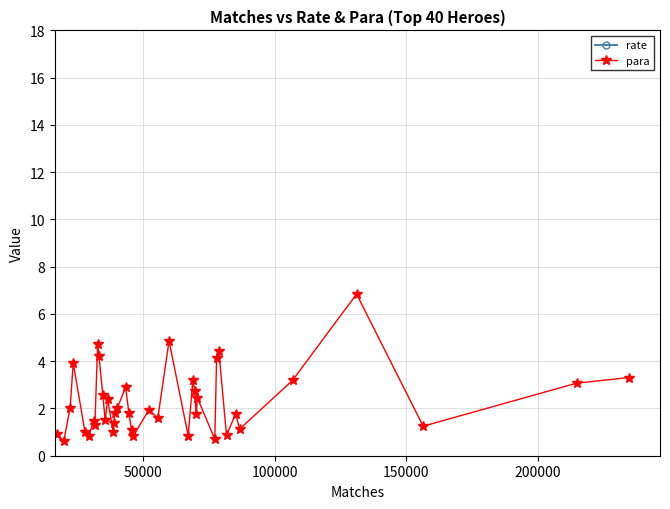

What is the maximum value for para?

6.8